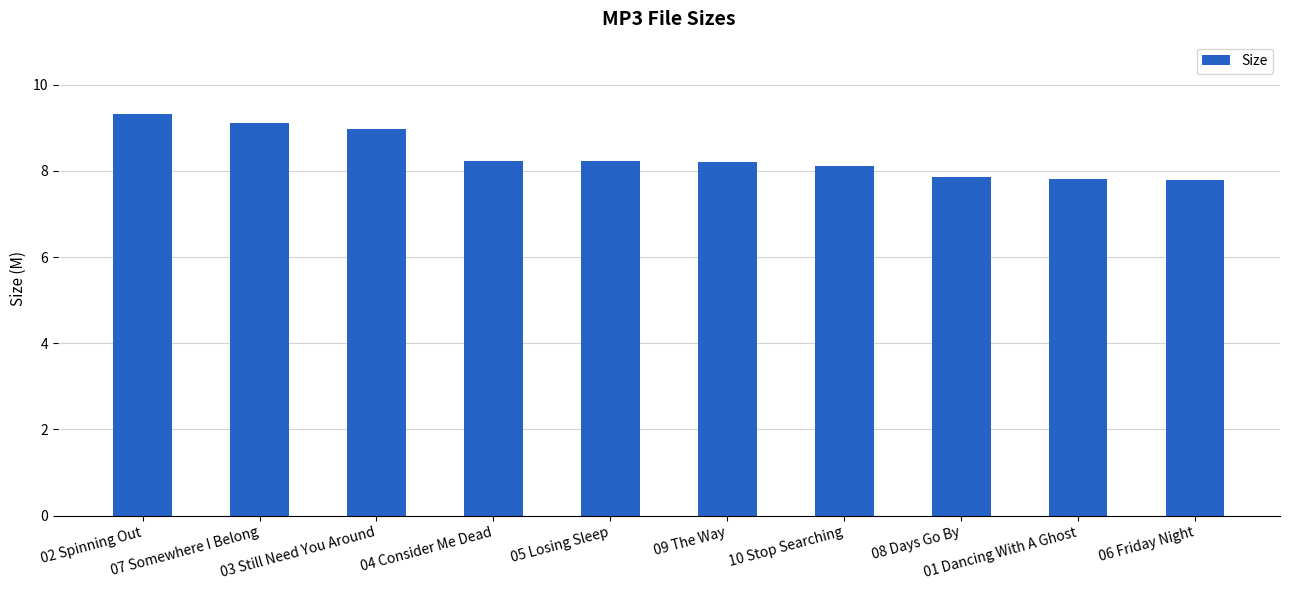

How many data points are above 8?

7